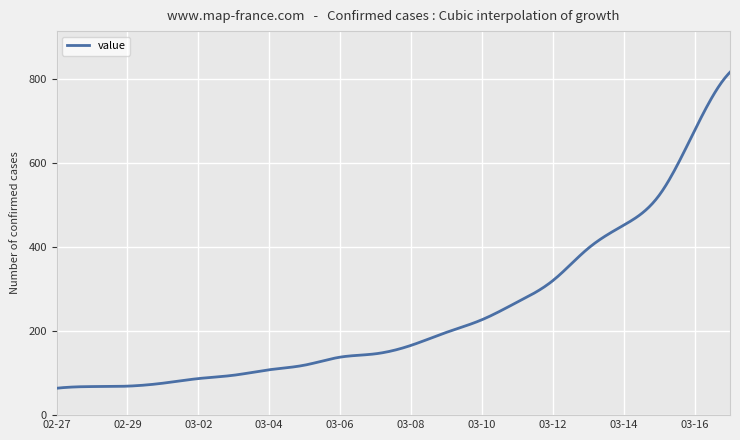

What is the greatest value displayed?

816.0